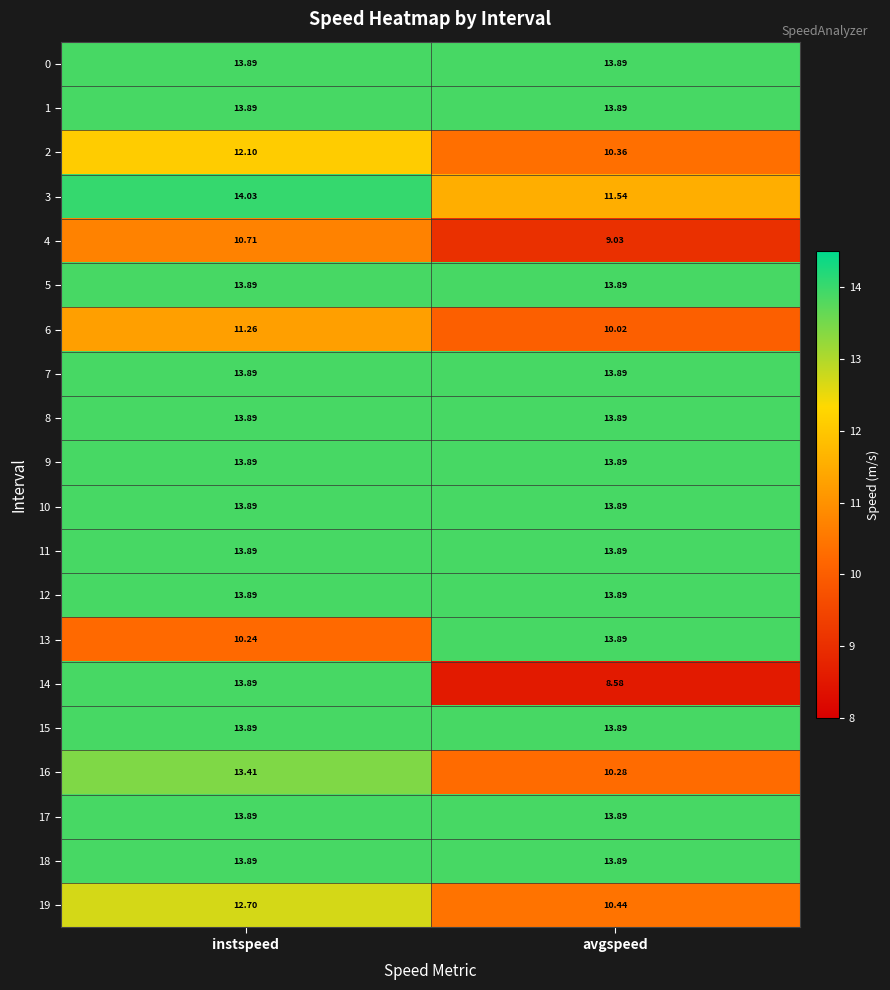

At which category is the sum across all series the highest?

instspeed